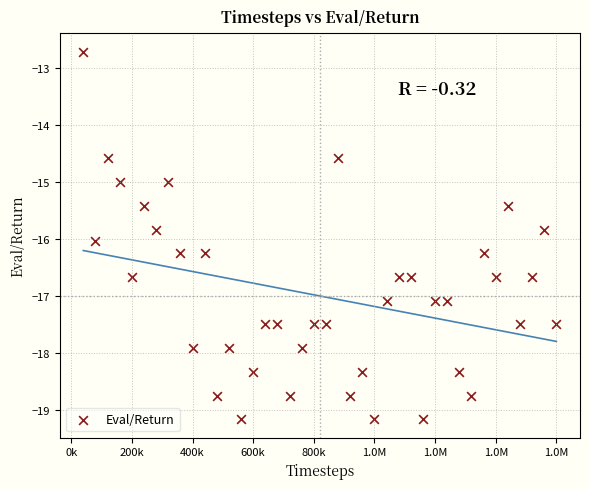

What is the range of Y values (max minus min)?

6.5